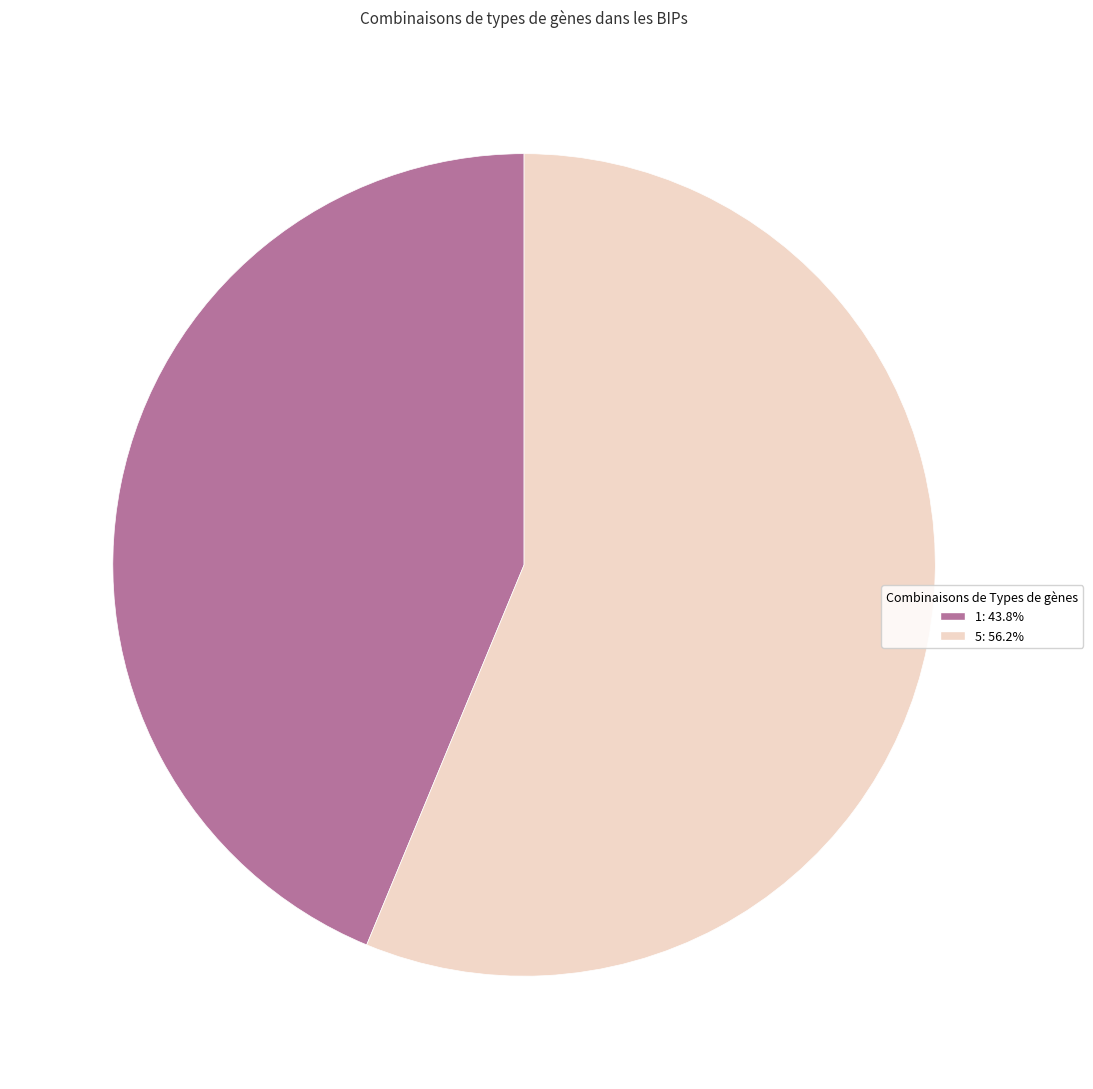

What is the majority slice?

5